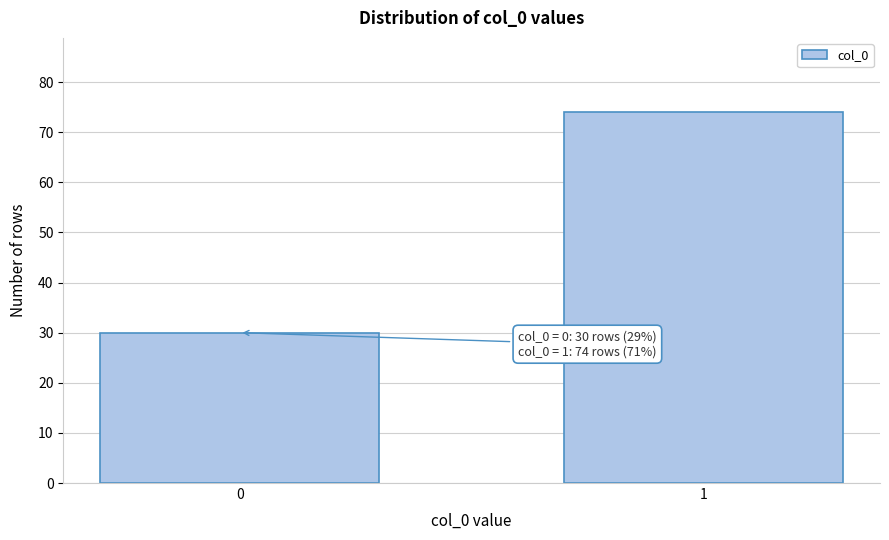

Reading left to right, what are all the values shown in this chart?

0=30	1=74